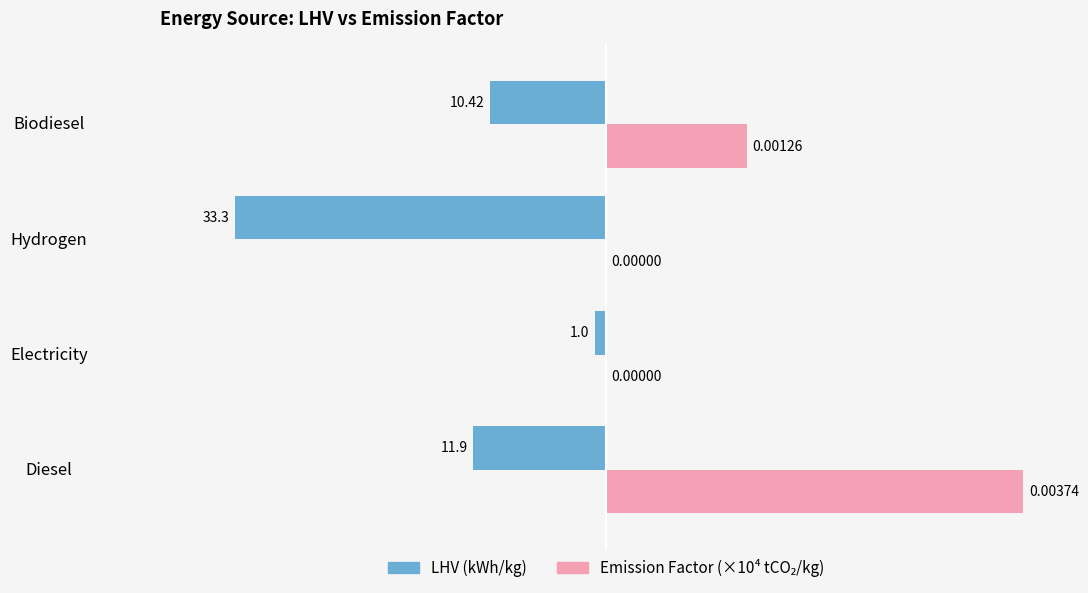

Which category has the highest value across all series?

Diesel